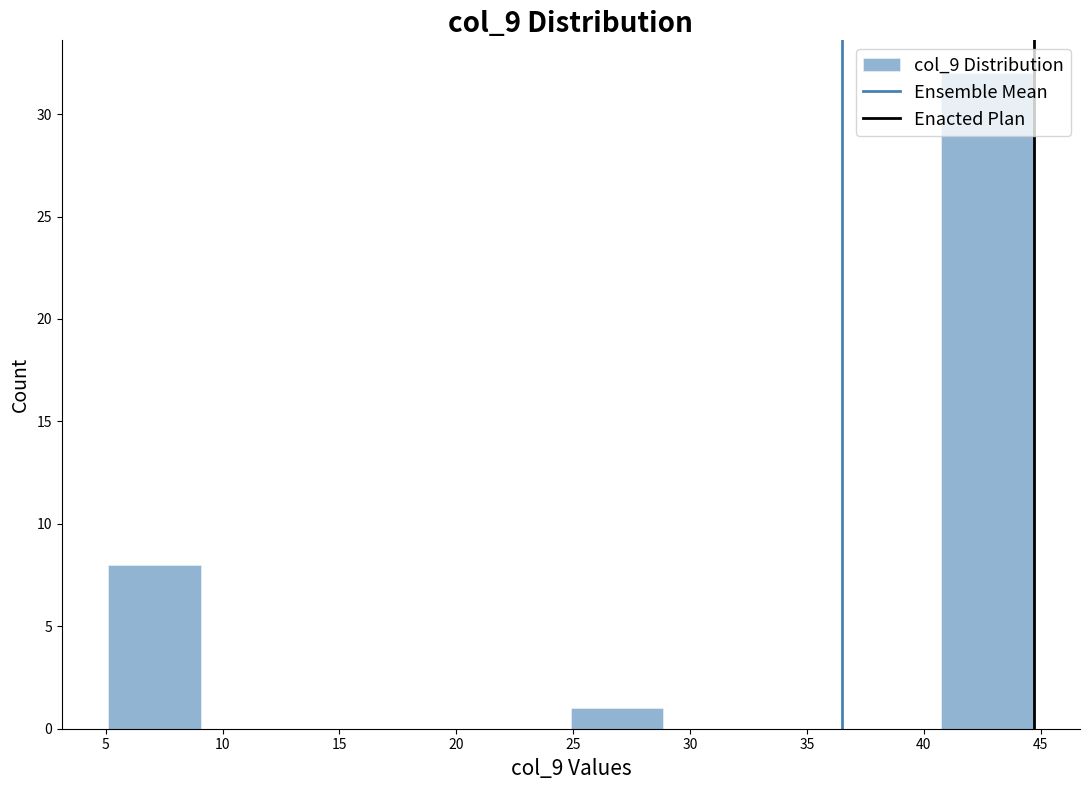

Reading left to right, transcribe this chart: for each bar, give the range it covers on the x-axis and its height. Neither the bar edges nor the heights are printed on the chart, so give them approximately, as read against the axes.

5.0 to 9.0: 8
9.0 to 13.0: 0
13.0 to 17.0: 0
17.0 to 21.0: 0
21.0 to 25.0: 0
25.0 to 29.0: 1
29.0 to 33.0: 0
33.0 to 37.0: 0
37.0 to 40.5: 0
40.5 to 44.5: 32